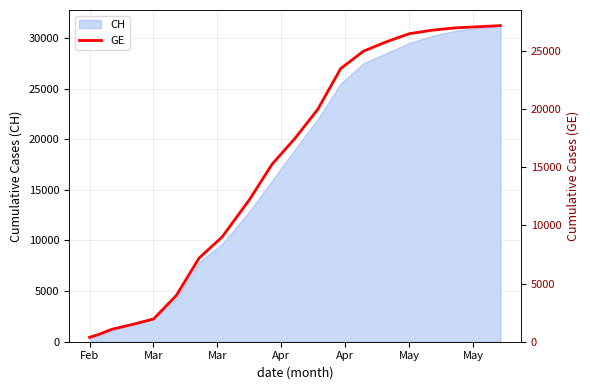

What is the highest value of the CH series?

31200